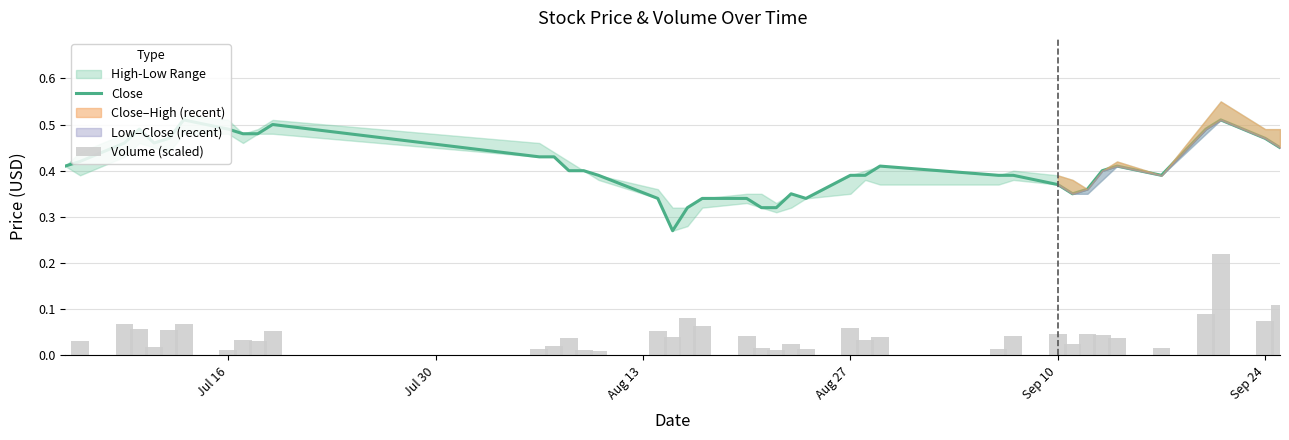

Which series has the widest spread of values?

Close